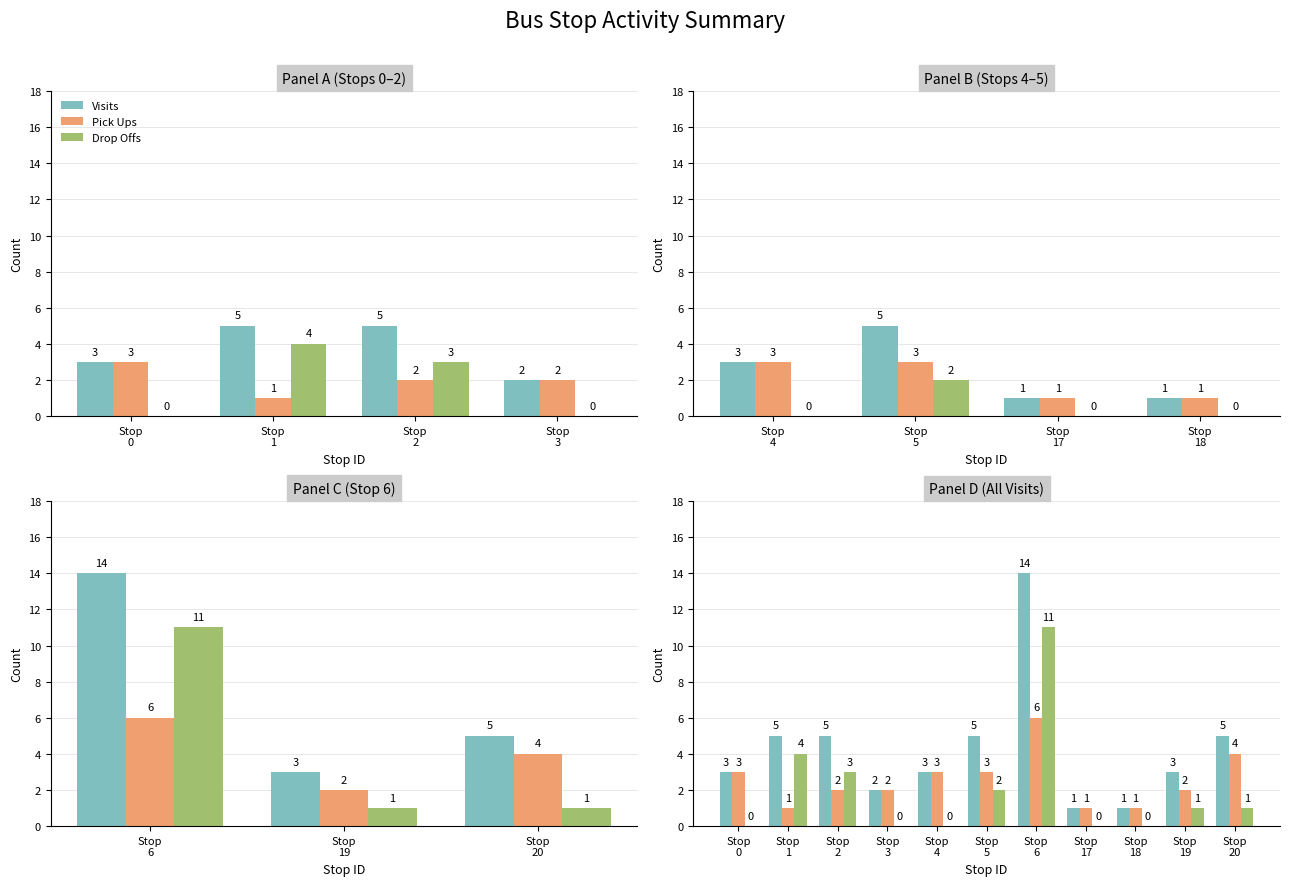

What are all the series names shown in the legend?

Visits, Pick Ups, Drop Offs